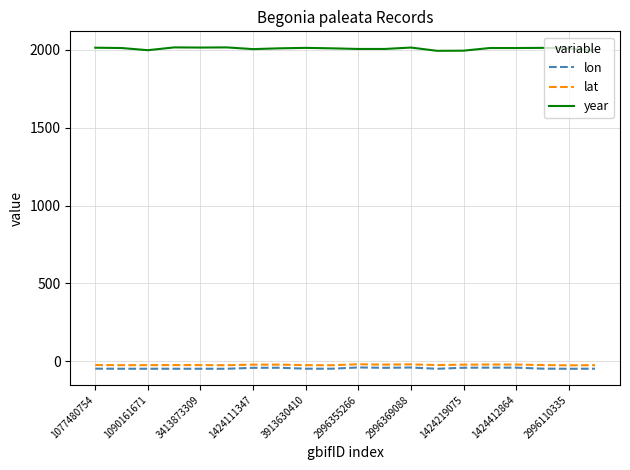

What is the difference between the second highest and second lowest values in the year series?

21.0